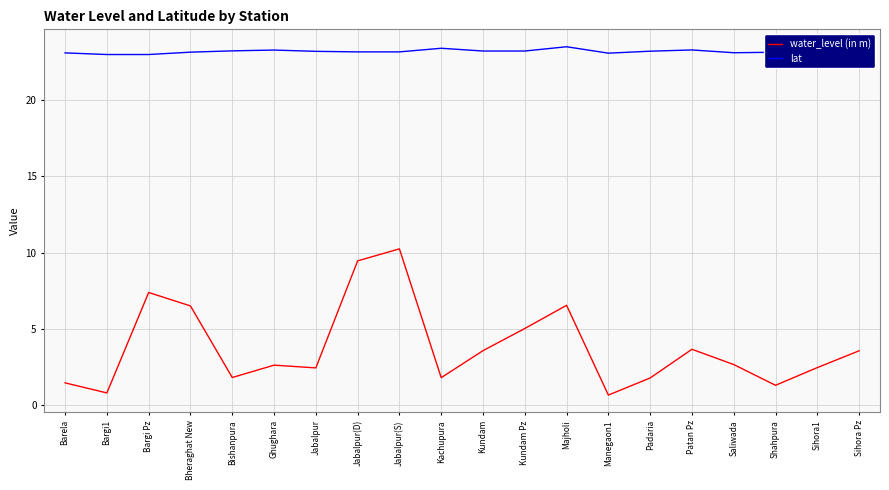

What is the sum of the lat values at Ghughara and Majholi?

46.8